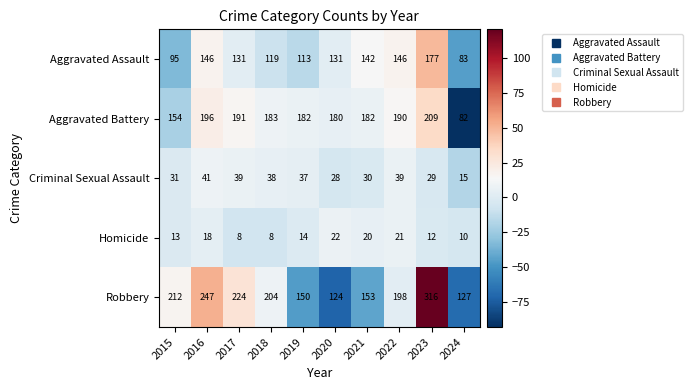

Which series has the widest spread of values?

Robbery